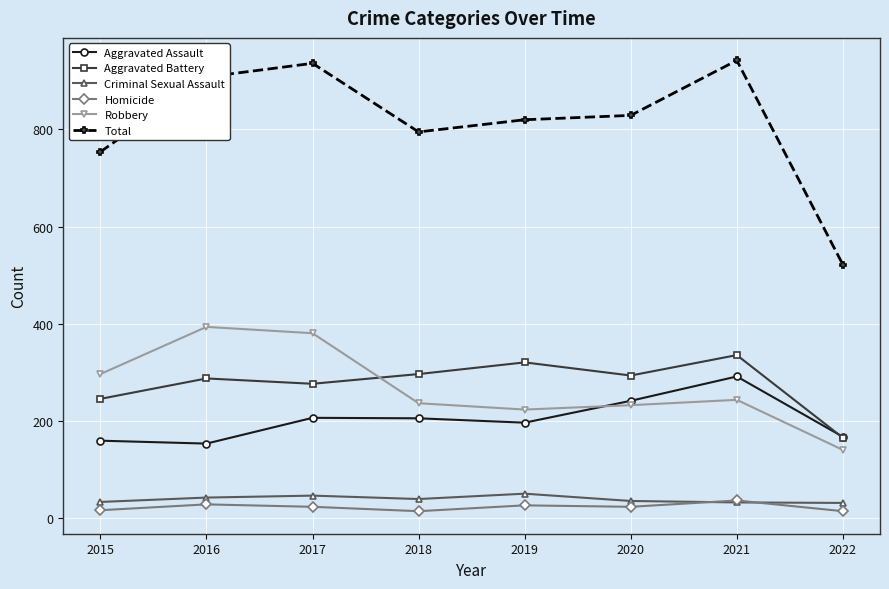

The value of Aggravated Battery at 2015 is 246. True or false?

True